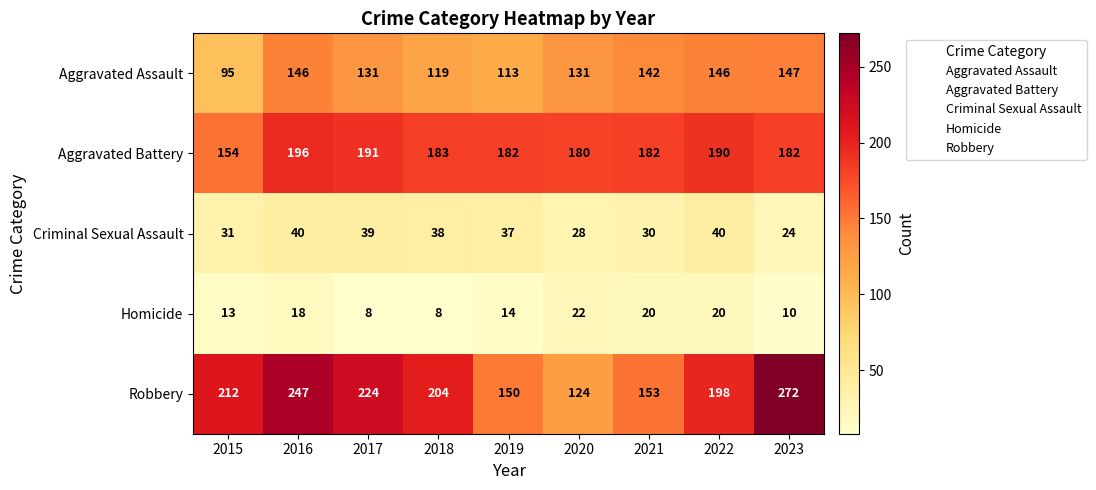

The value of Criminal Sexual Assault at 2019 is 37. True or false?

True